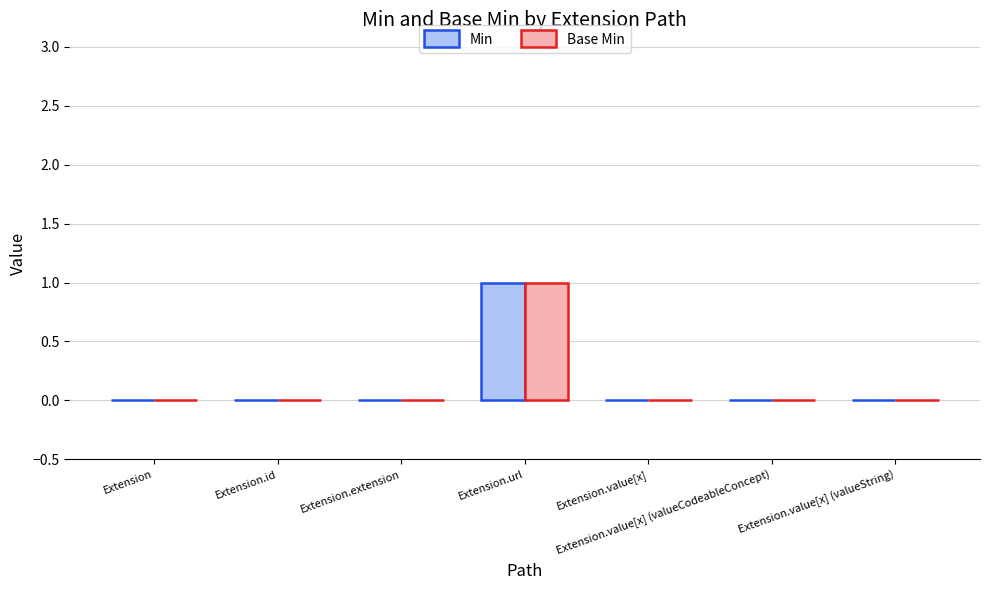

At which label does Base Min reach its peak?

Extension.url